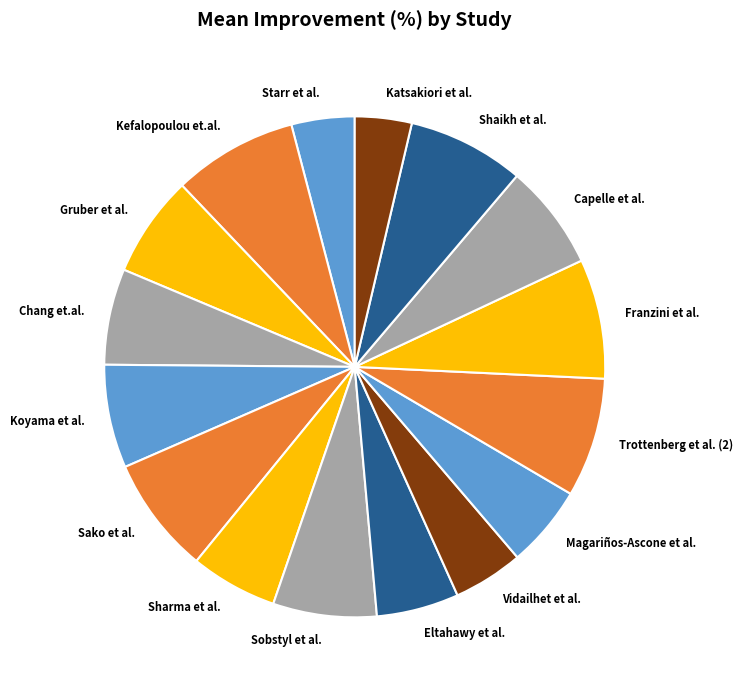

True or false: Koyama et al. accounts for 1% of the total.

False